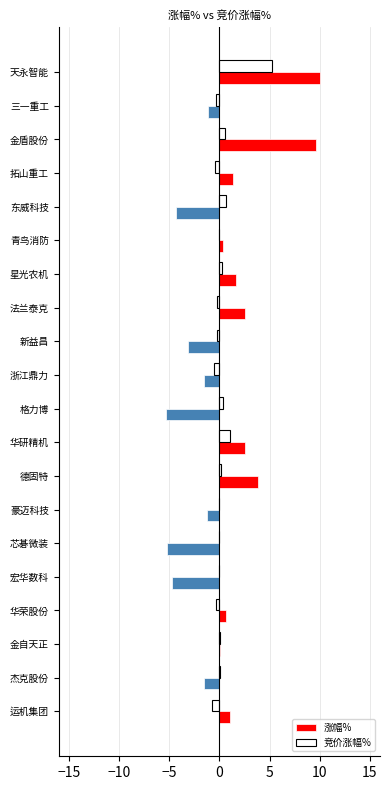

The 涨幅% series shows 1.4 at 拓山重工. True or false?

True